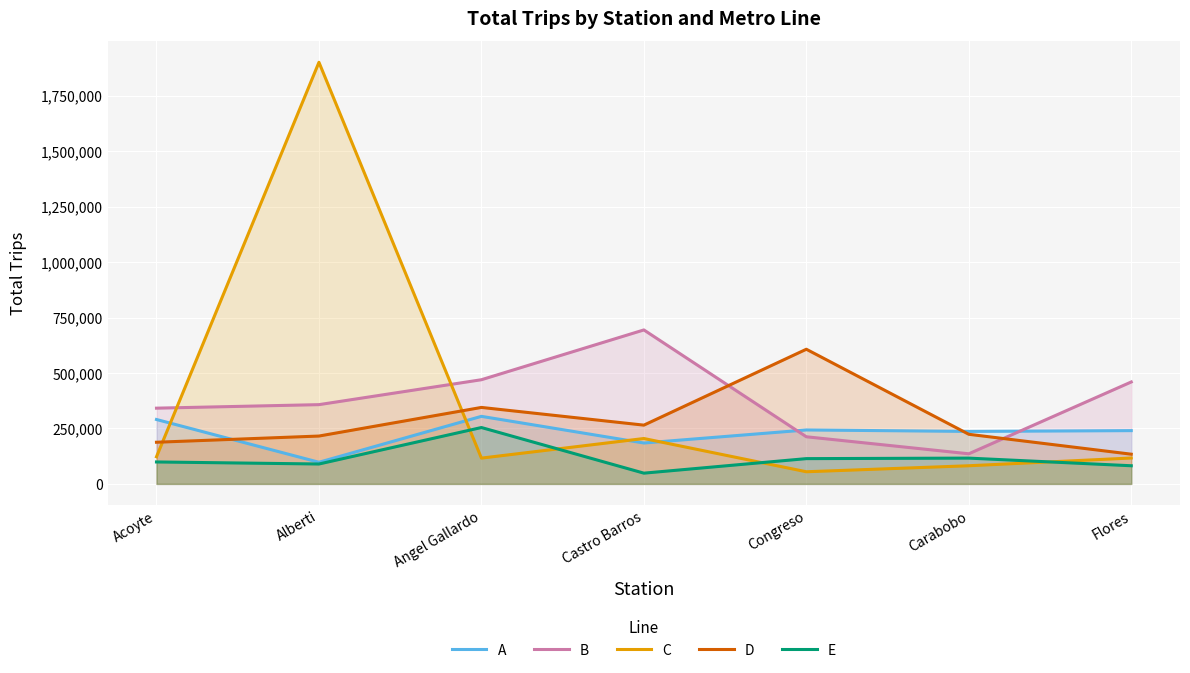

Which series changed the most between Acoyte and Alberti?

C